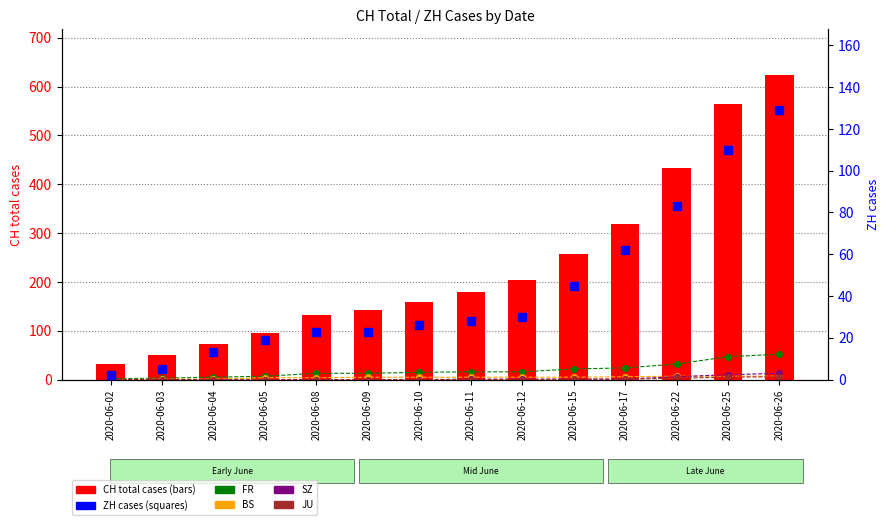

Reading right to left, extract all data points from this chart.

FR: 52	47	32	24	22	16	16	15	13	13	7	5	3	2
BS: 7	7	7	6	5	5	5	5	5	4	4	1	1	0
SZ: 13	10	6	1	1	1	1	0	0	0	0	0	0	0
JU: 6	5	3	1	1	0	0	0	0	0	0	0	0	0
CH (total): 624	564	433	319	257	205	180	160	142	132	95	74	50	33
ZH: 129	110	83	62	45	30	28	26	23	23	19	13	5	2